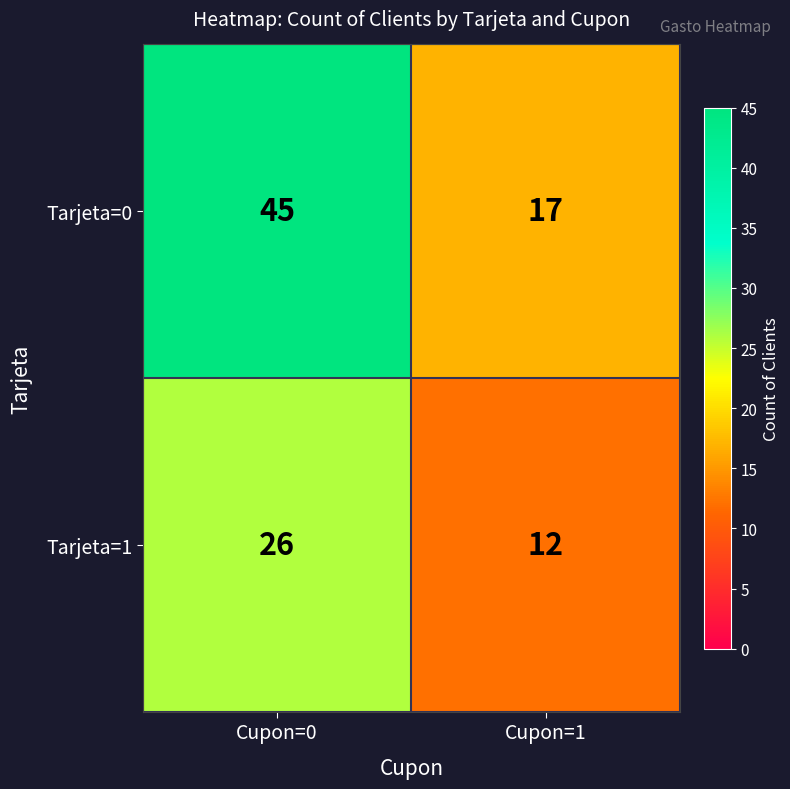

The Tarjeta=1 series shows 12 at Cupon=1. True or false?

True